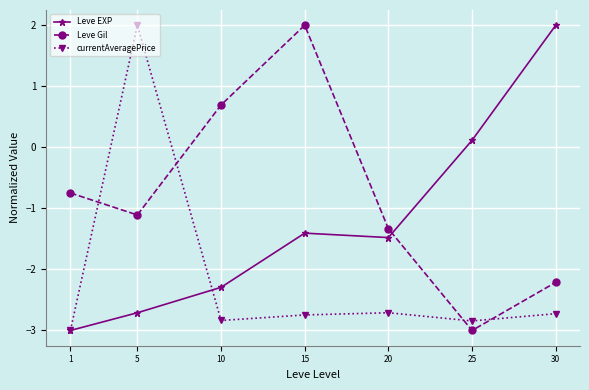

Count the number of data series in this chart.

3